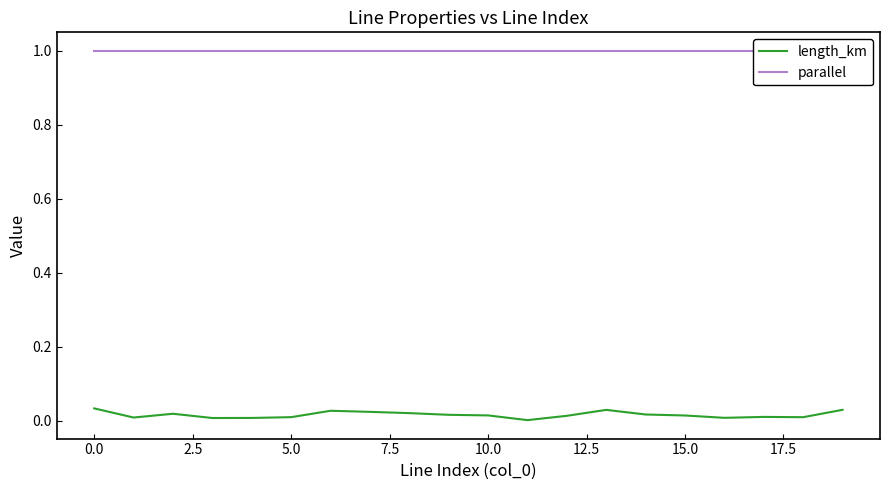

Does the chart have visible grid lines?

No